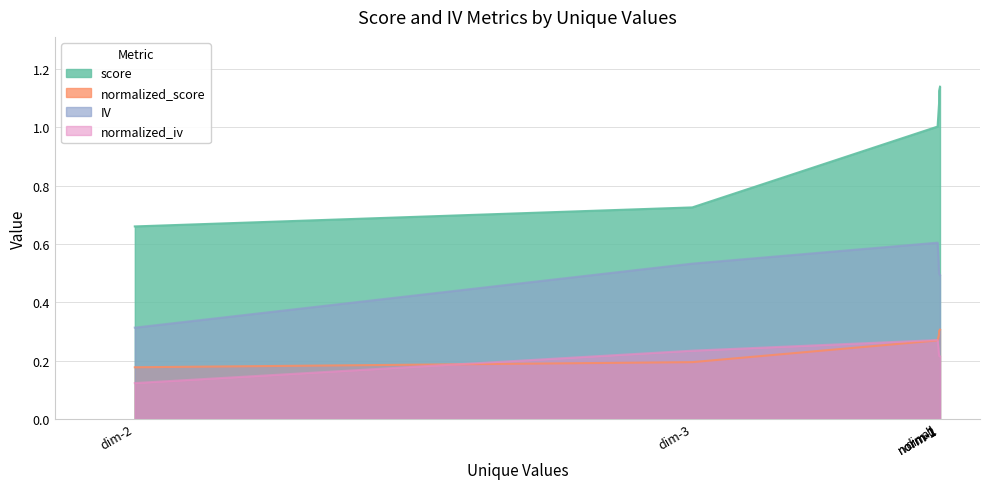

What is the value of the score point at the 4th from the left?

1.1